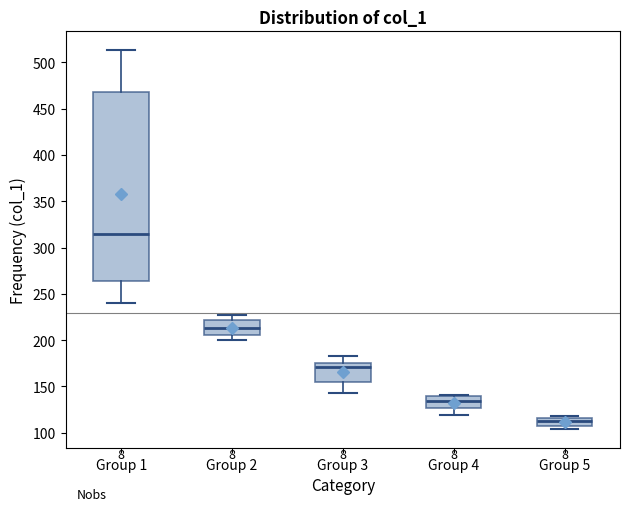

Which box's median line is the highest?

Group 1